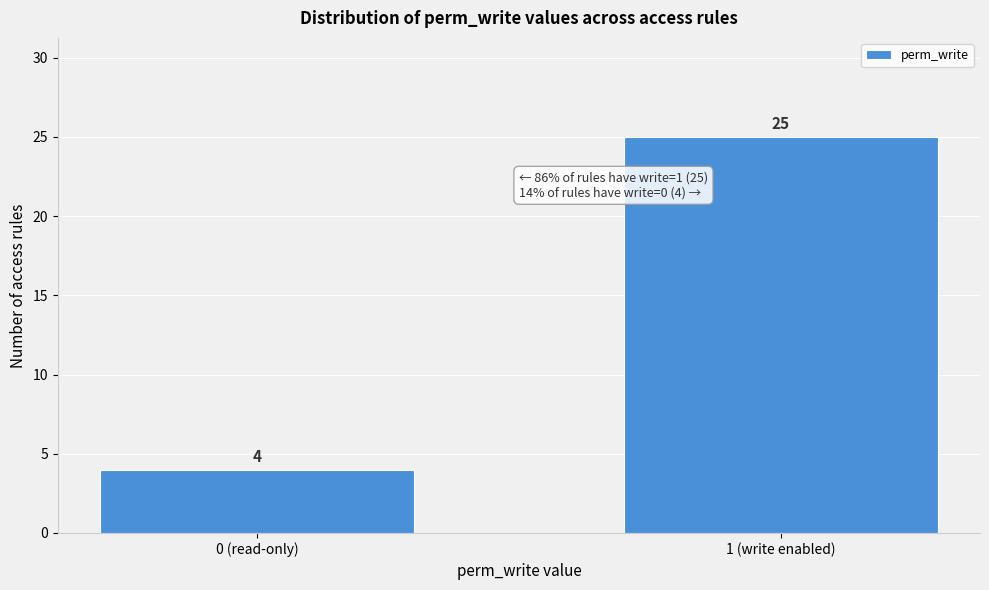

Reading left to right, list all the values displayed in this chart.

0 (read-only)=4	1 (write enabled)=25